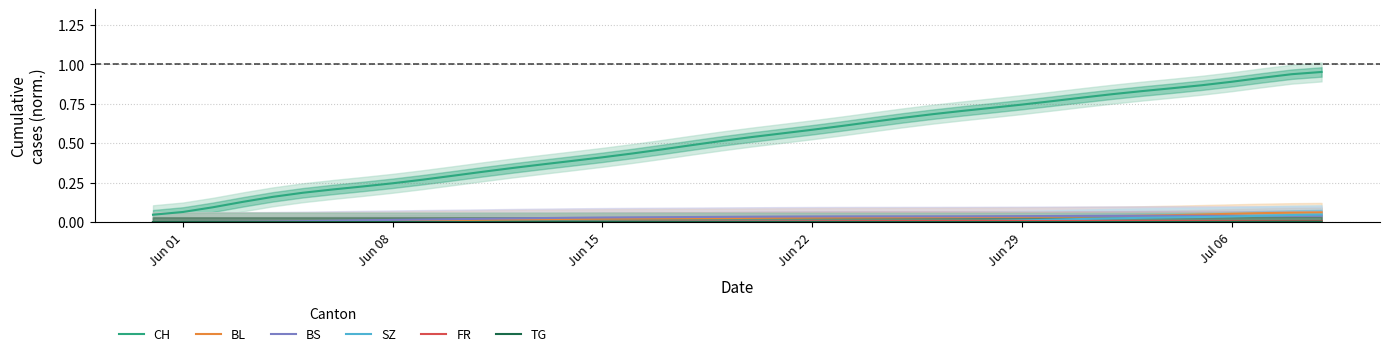

True or false: SZ and CH cross at least once.

False